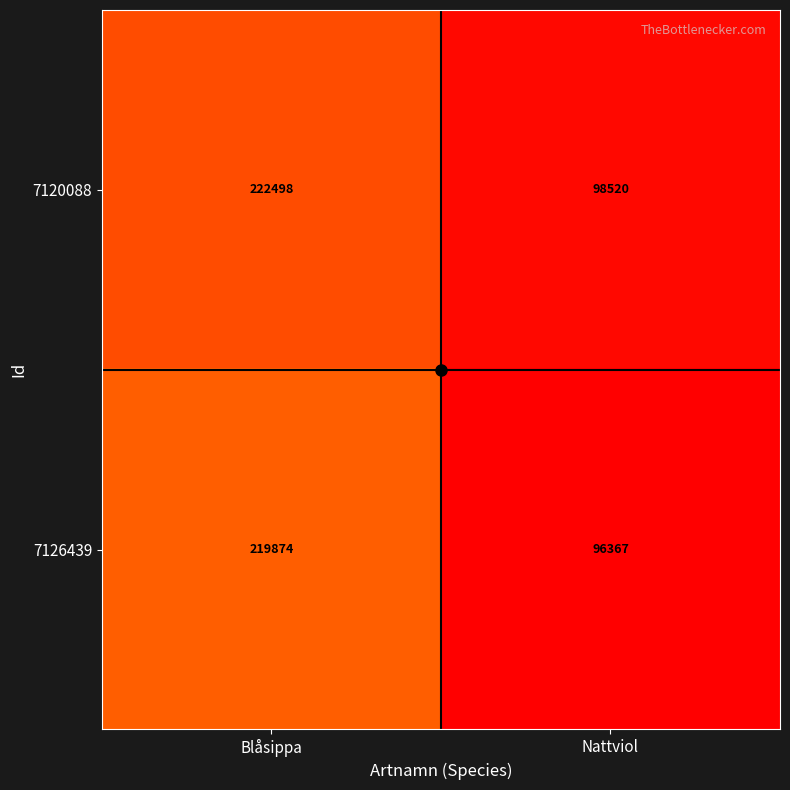

Is it true that 7120088 equals 321777 at Blåsippa?

False